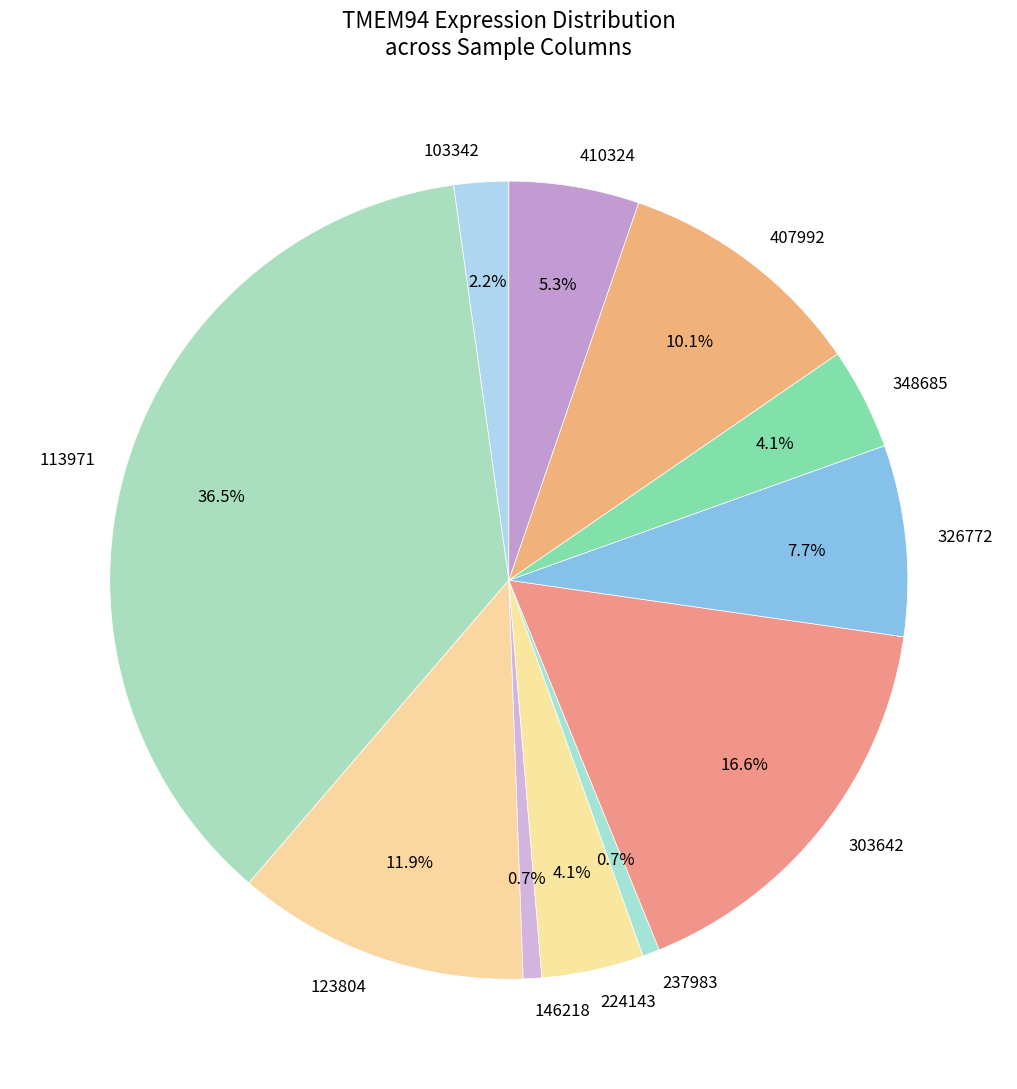

Count the number of slices in the pie.

11